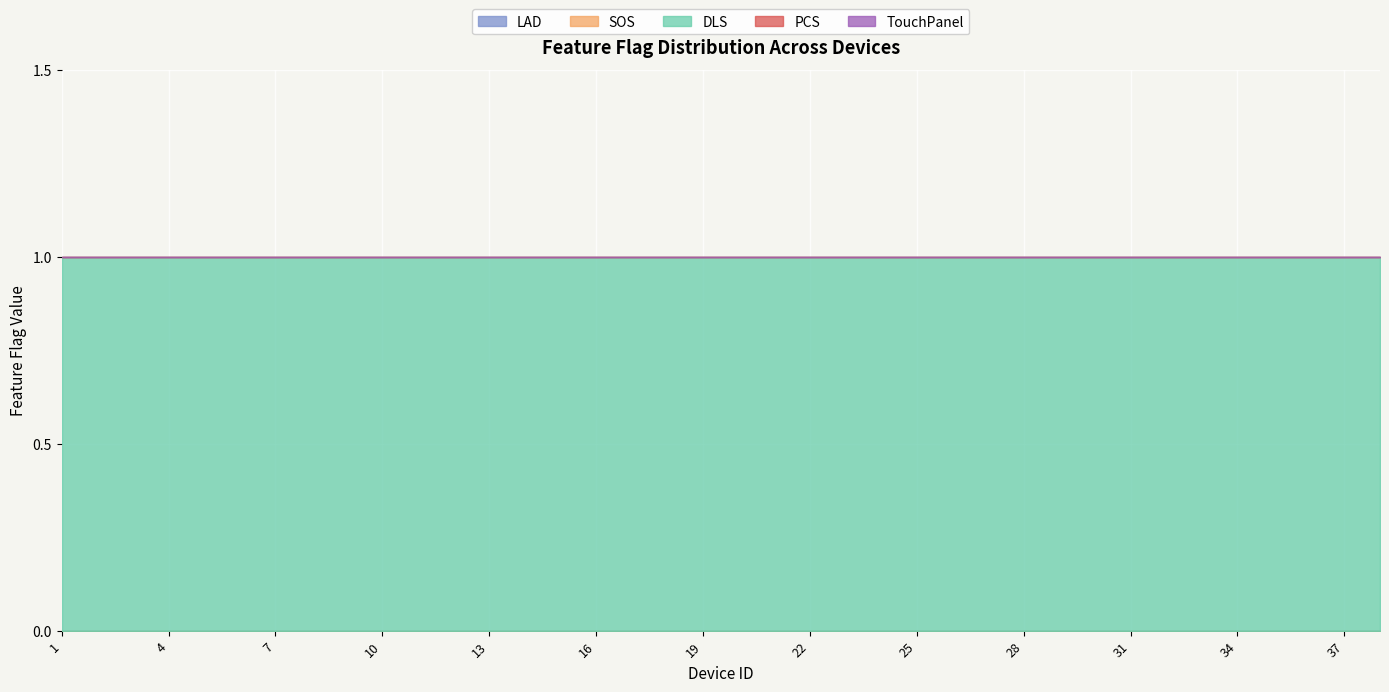

Reading left to right, list all the values displayed in this chart.

LAD: 0	0	0	0	0	0	0	0	0	0	0	0	0	0	0	0	0	0	0	0	0	0	0	0	0	0	0	0	0	0	0	0	0	0	0	0	0	0
SOS: 0	0	0	0	0	0	0	0	0	0	0	0	0	0	0	0	0	0	0	0	0	0	0	0	0	0	0	0	0	0	0	0	0	0	0	0	0	0
DLS: 1	1	1	1	1	1	1	1	1	1	1	1	1	1	1	1	1	1	1	1	1	1	1	1	1	1	1	1	1	1	1	1	1	1	1	1	1	1
PCS: 0	0	0	0	0	0	0	0	0	0	0	0	0	0	0	0	0	0	0	0	0	0	0	0	0	0	0	0	0	0	0	0	0	0	0	0	0	0
TouchPanel: 0	0	0	0	0	0	0	0	0	0	0	0	0	0	0	0	0	0	0	0	0	0	0	0	0	0	0	0	0	0	0	0	0	0	0	0	0	0